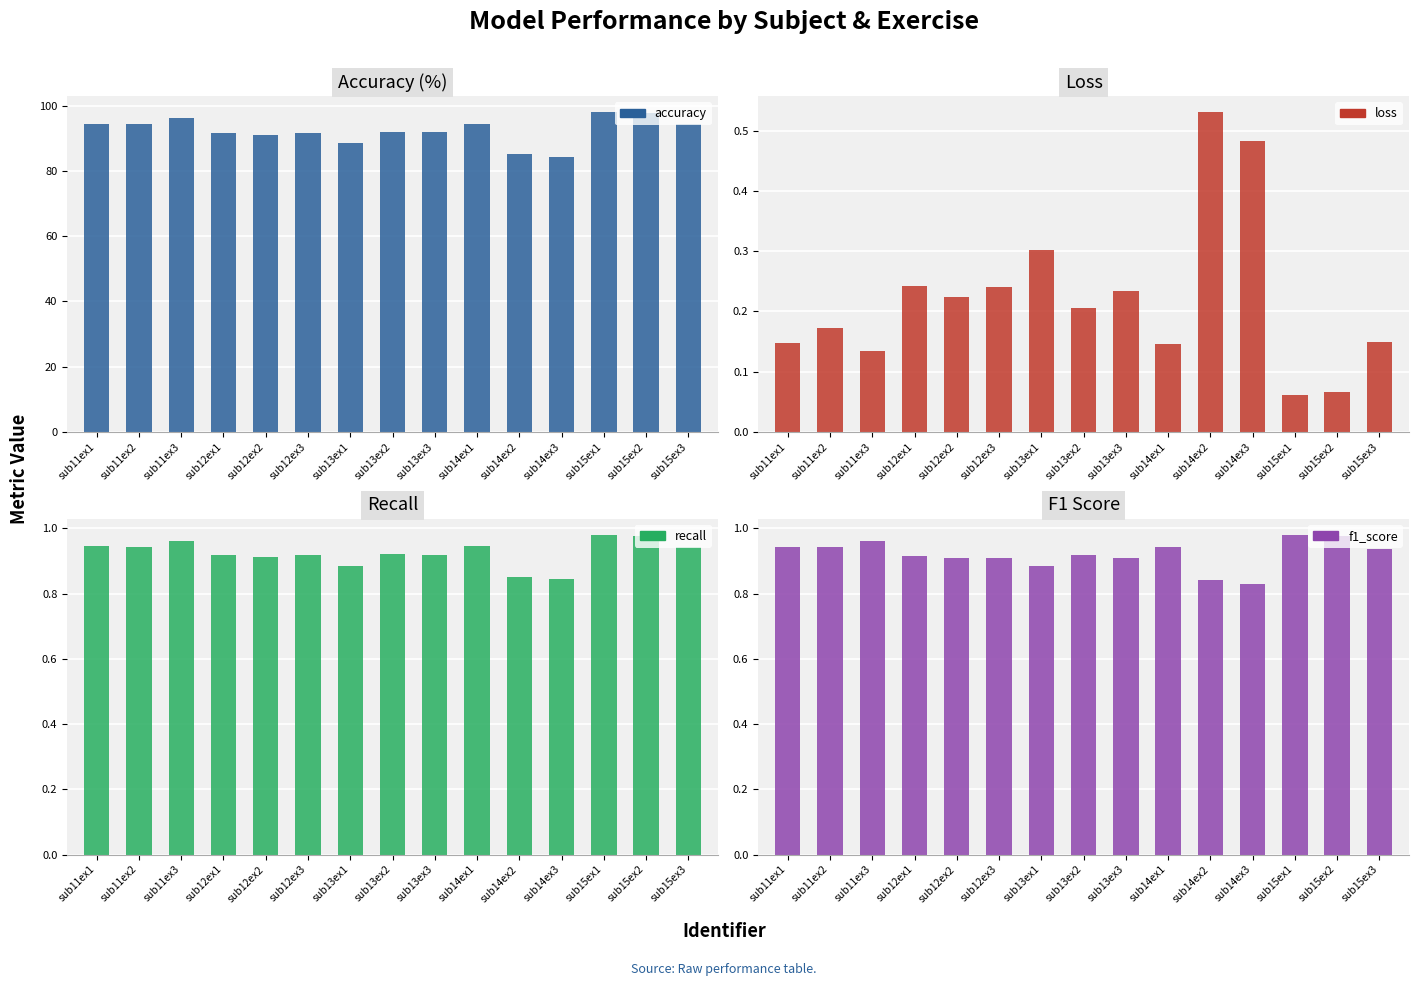

Count the number of categories in the chart.

15